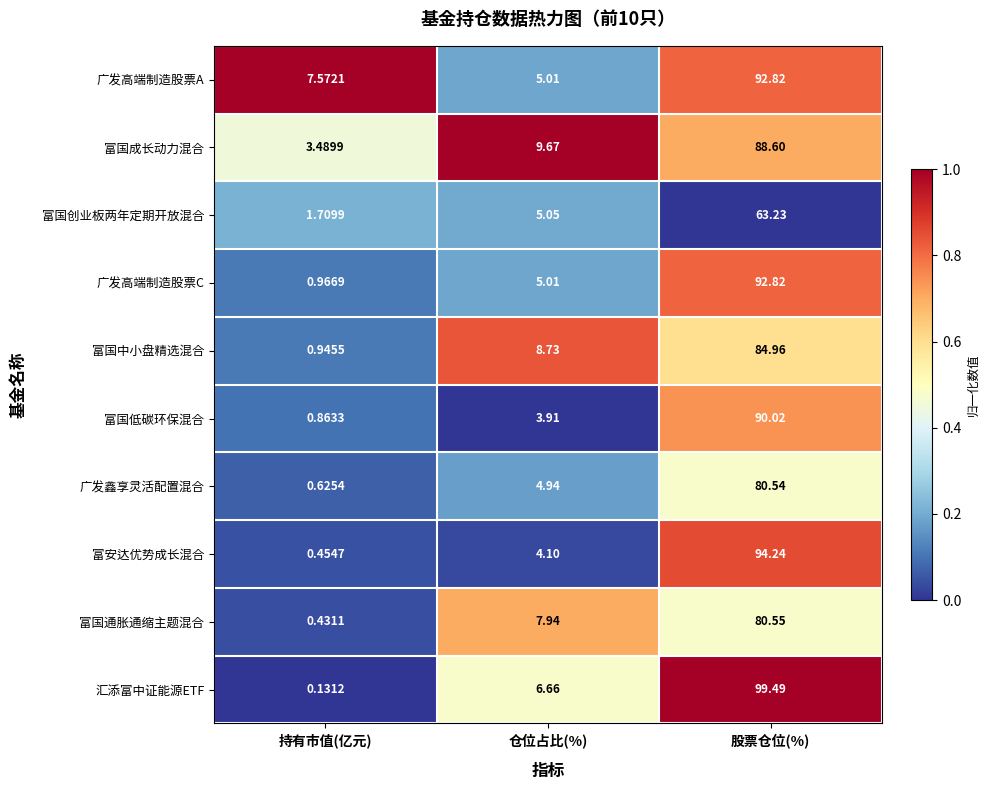

Is the value of 广发鑫享灵活配置混合 at 仓位占比(%) greater than the value of 汇添富中证能源ETF at 股票仓位(%)?

No